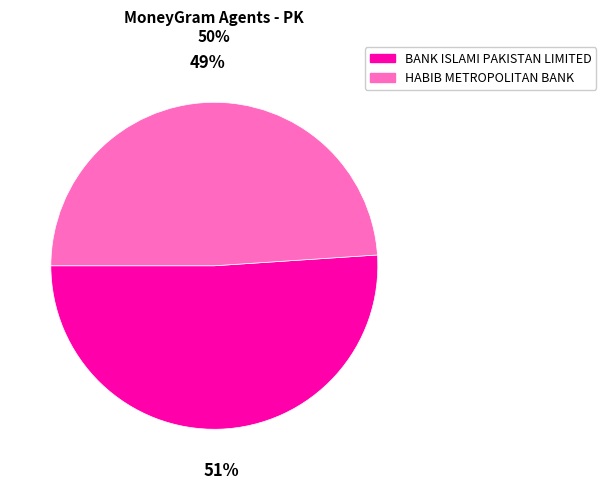

What is the ratio of the value at BANK ISLAMI PAKISTAN LIMITED to the value at HABIB METROPOLITAN BANK?

1.0